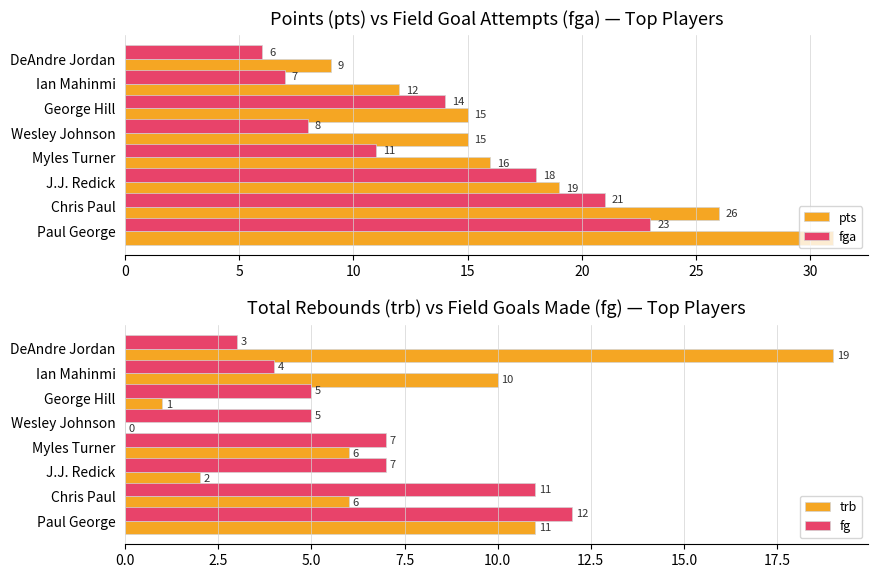

The trb series shows 19 at DeAndre Jordan. True or false?

True